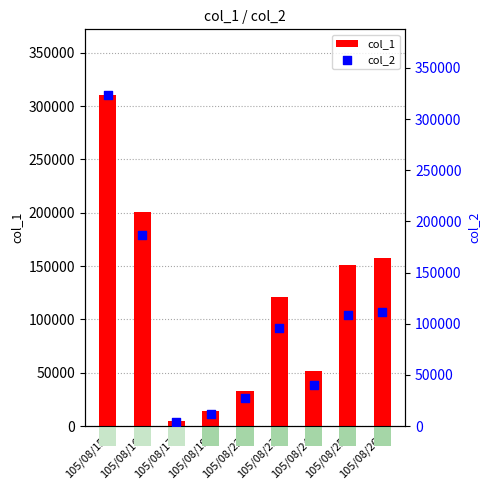

What is the total value across all series at 105/08/24?

92040